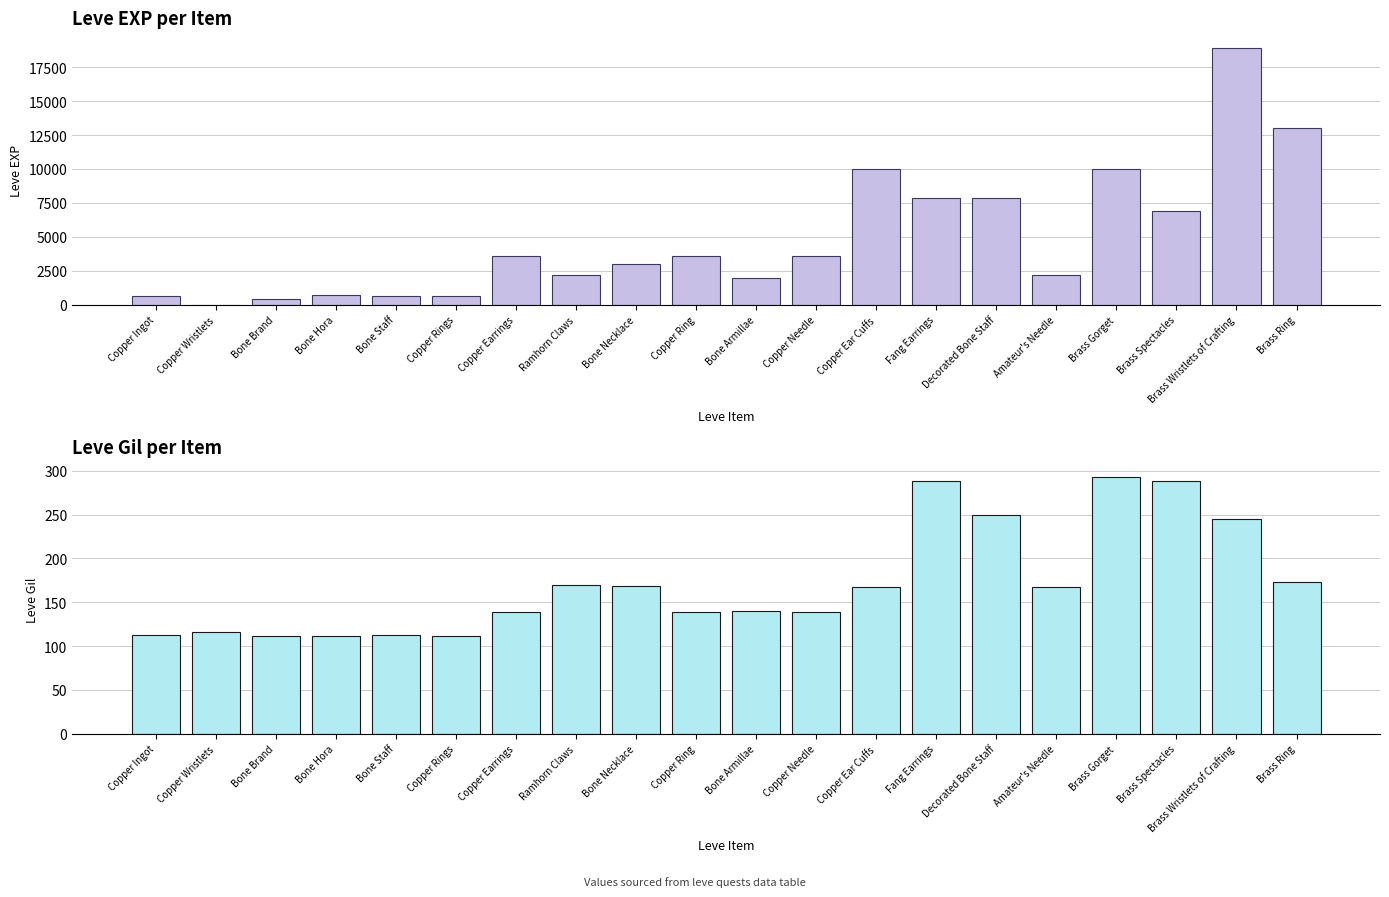

The Leve EXP series shows 707 at Bone Brand. True or false?

False